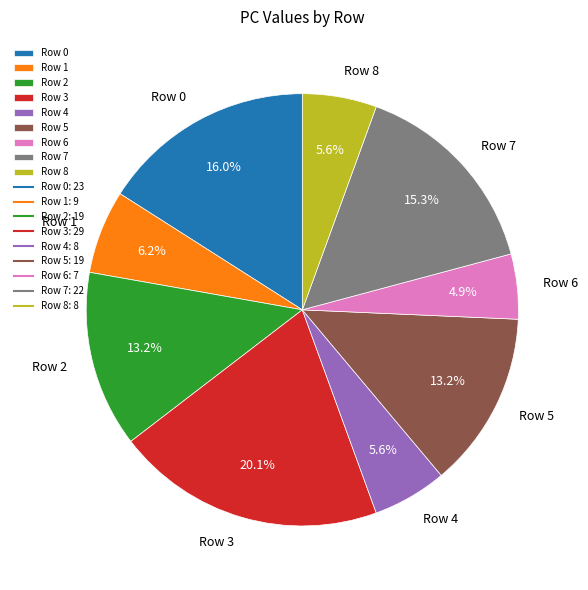

The Row 8 slice represents 1% of the pie. True or false?

False